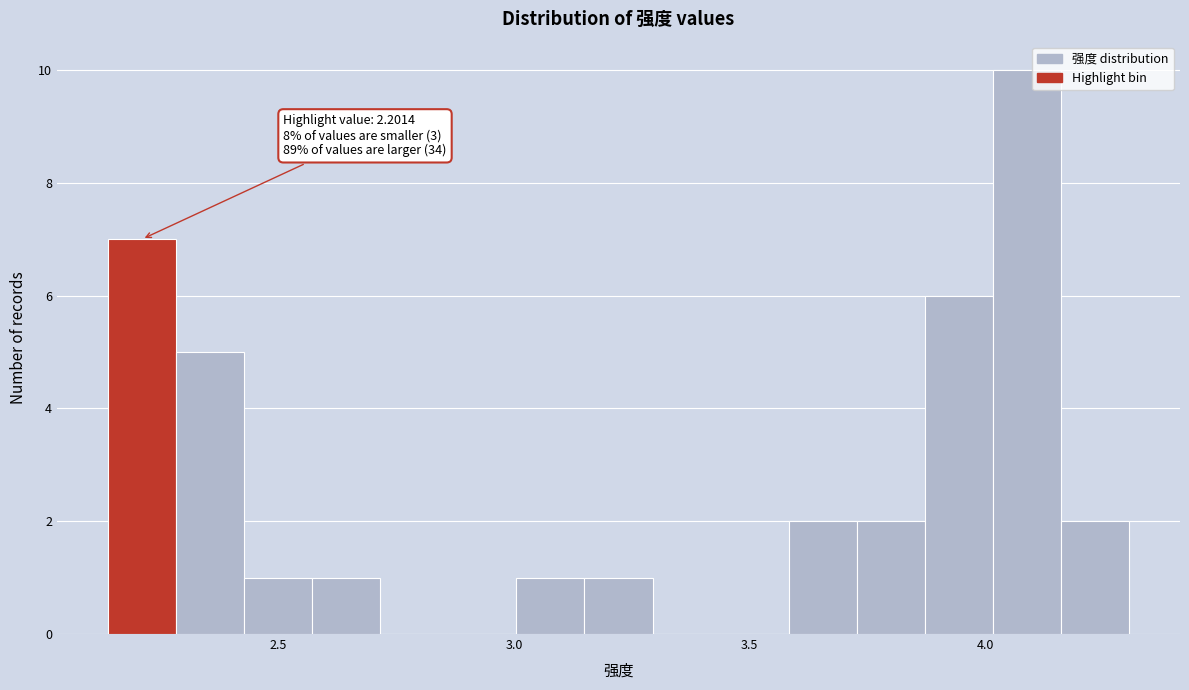

Read against the x-axis, roughly where is the centre of the tallest bar?

4.10